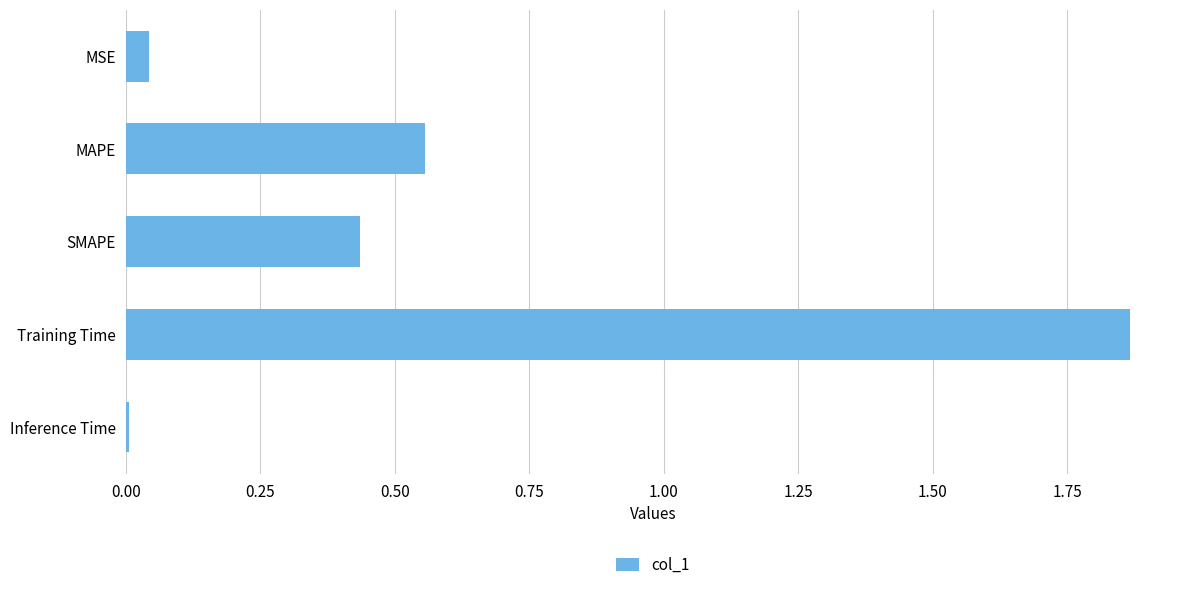

Rank the categories by value from lowest to highest.

Inference Time, MSE, SMAPE, MAPE, Training Time